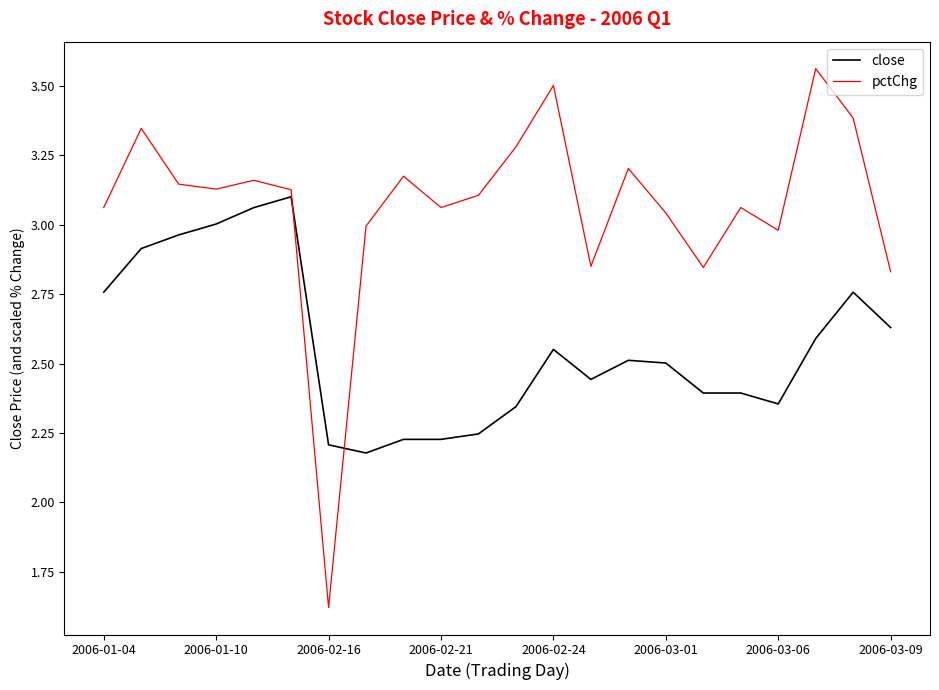

What is the sum of all close values?

56.4